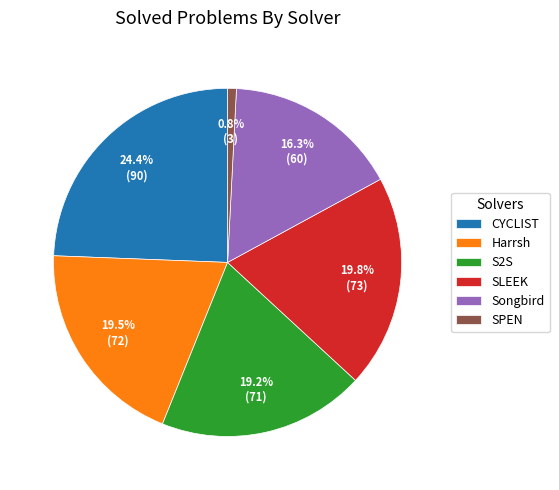

Is it true that SLEEK is 20% of the pie?

True